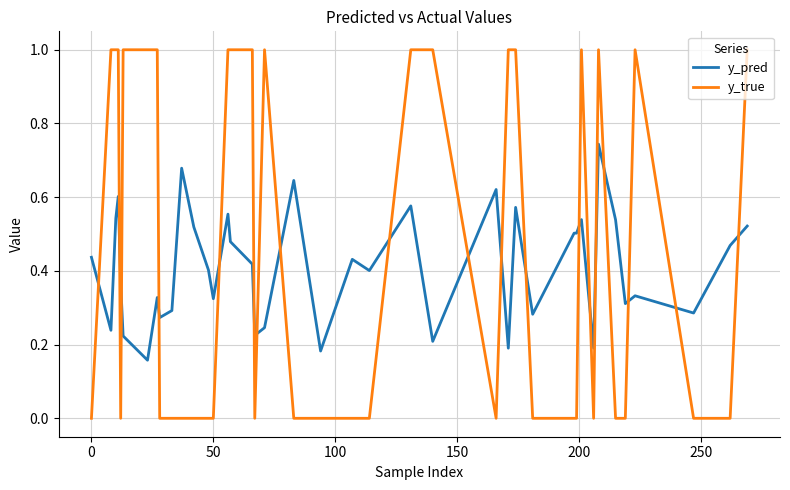

Count the y_pred values in the range 0 to 1.

40